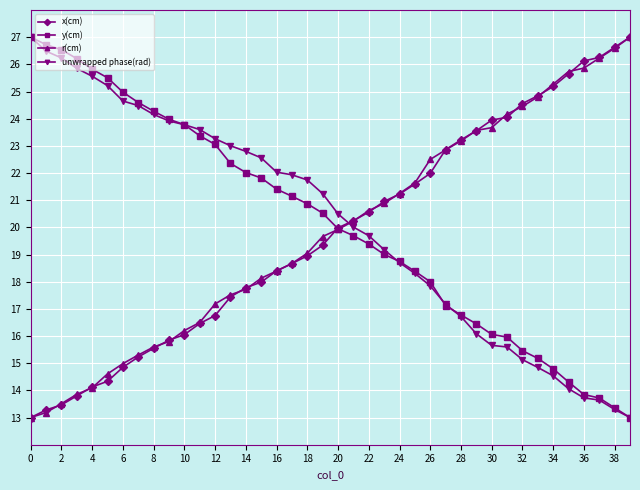

What is the minimum value shown in the chart?

13.0